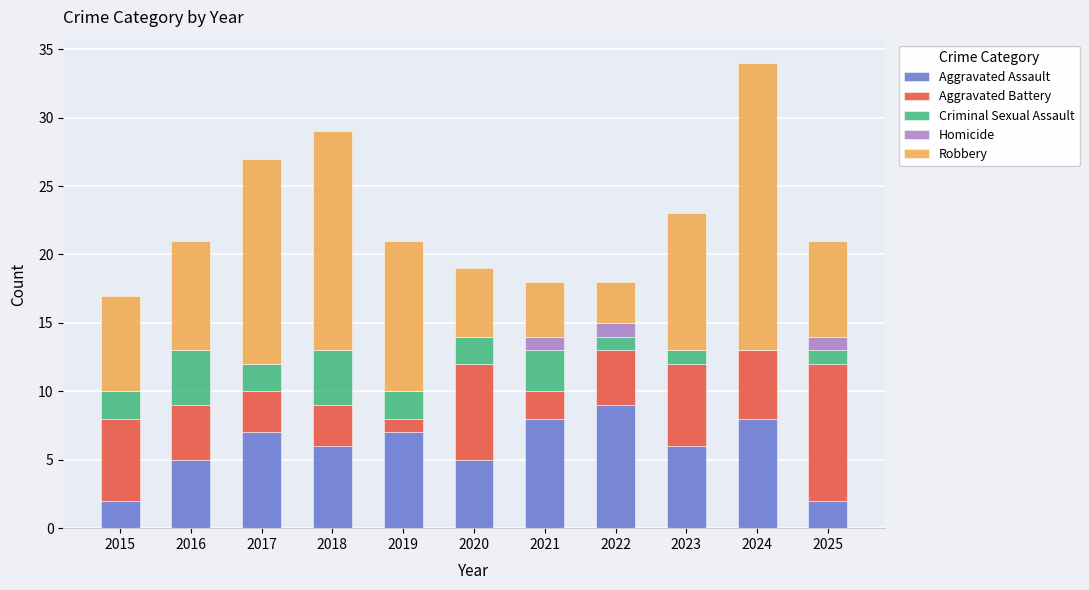

True or false: Aggravated Assault has a value of 2 at 2015.

True